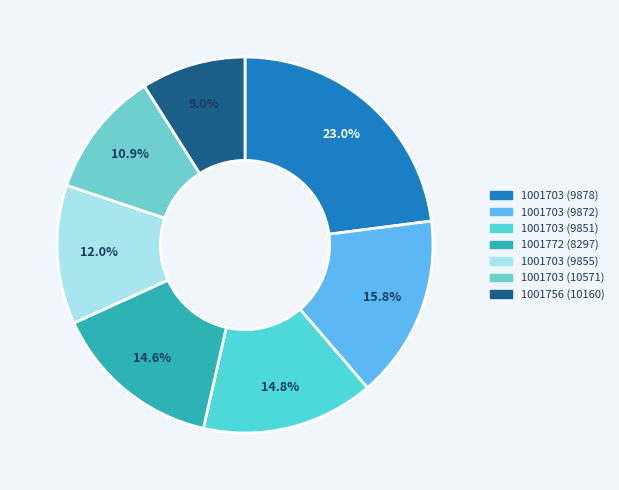

How many segments does this pie chart have?

7